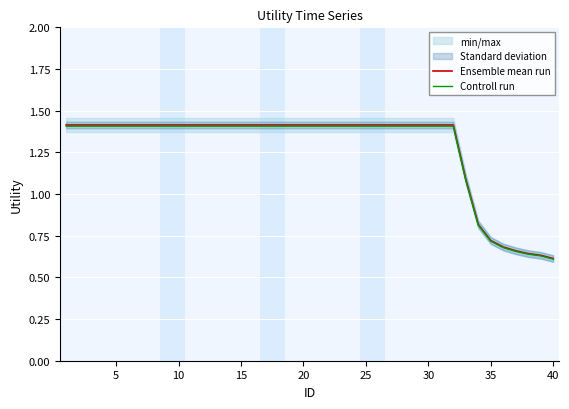

What is the difference between the maximum and minimum values in the Ensemble mean run series?

0.8